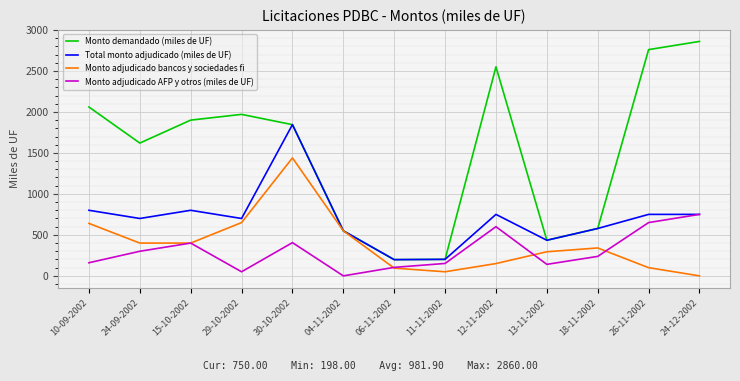

What is the sum of the Monto adjudicado AFP y otros (miles de UF) values at 12-11-2002 and 29-10-2002?

650.0